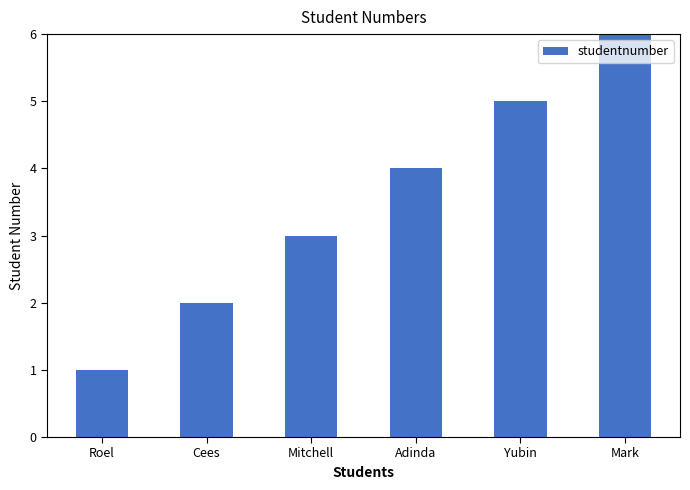

Rank the categories by value from lowest to highest.

Roel, Cees, Mitchell, Adinda, Yubin, Mark